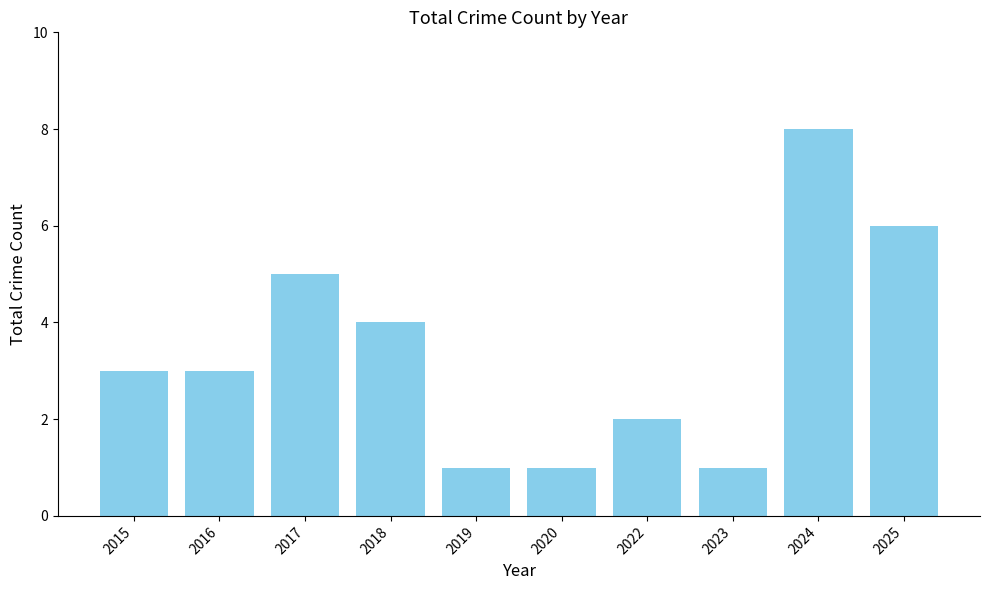

What is the greatest value displayed?

8